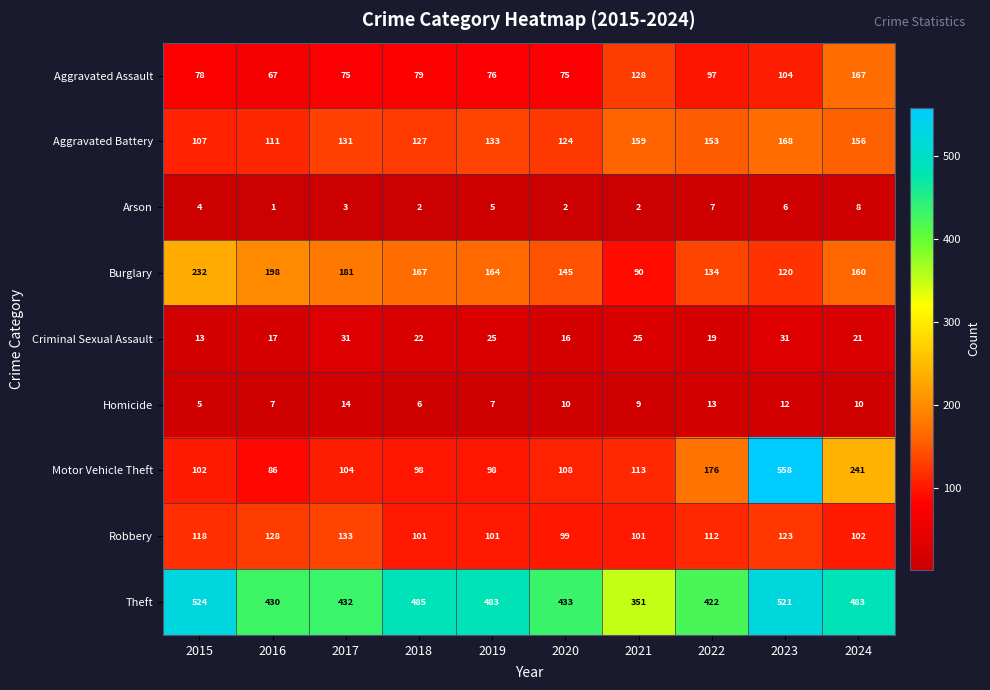

At which category does the chart reach its minimum across all series?

2016